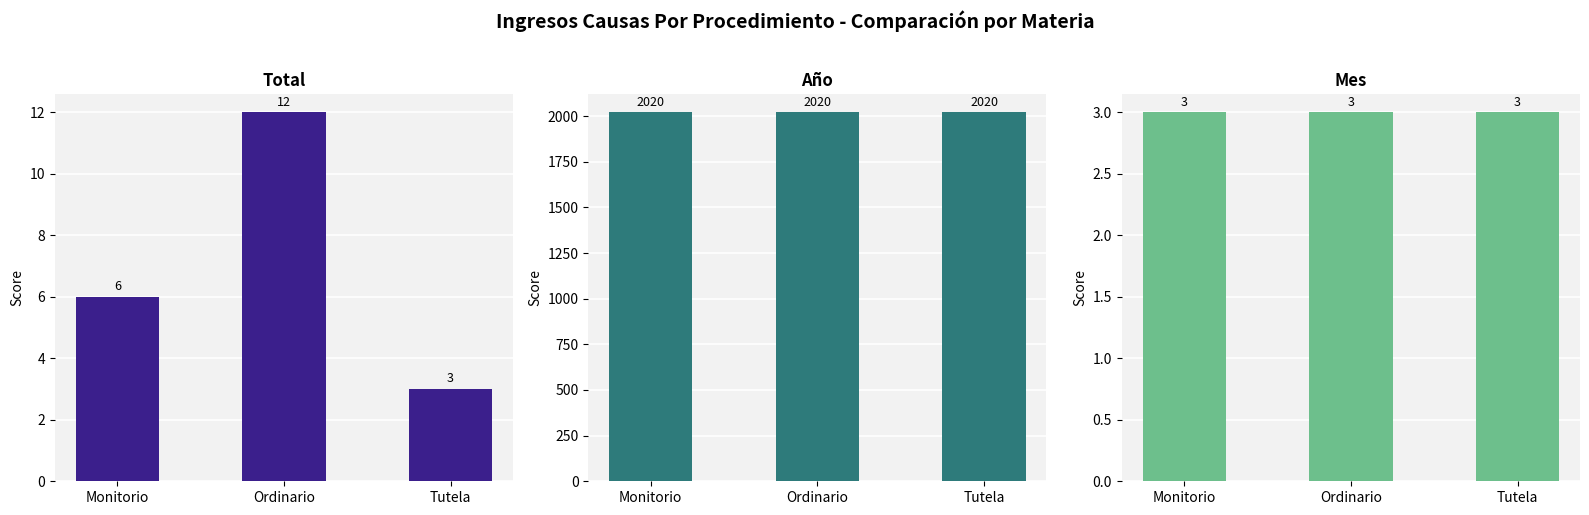

Reading left to right, extract all data points from this chart.

Total: 6	12	3
Año: 2020	2020	2020
Mes: 3	3	3